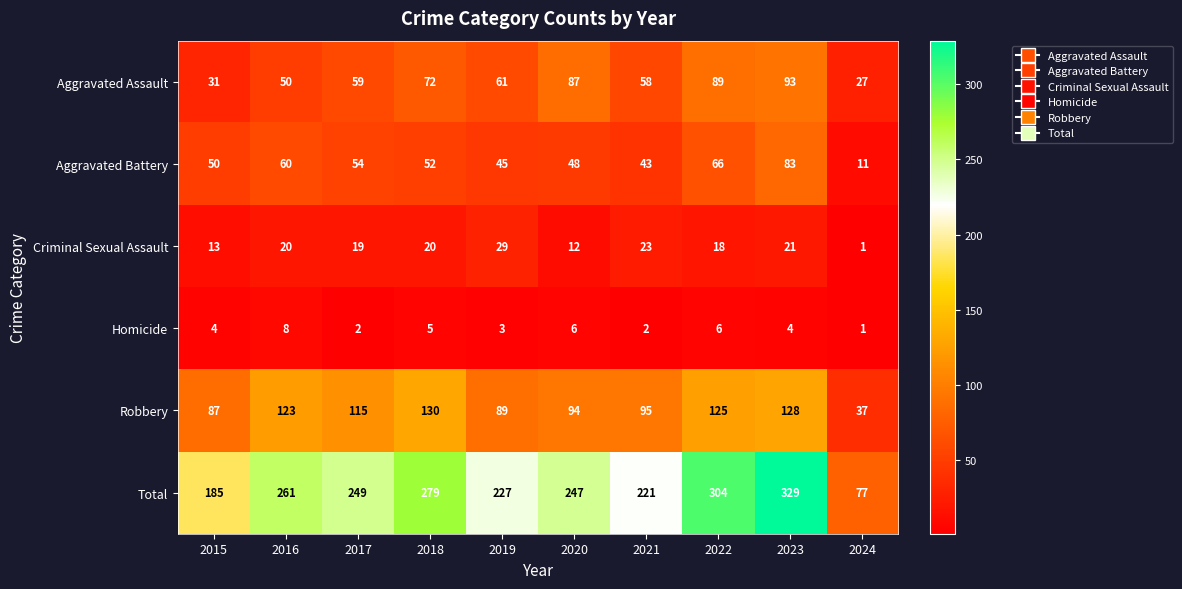

What is the minimum value shown in the chart?

1